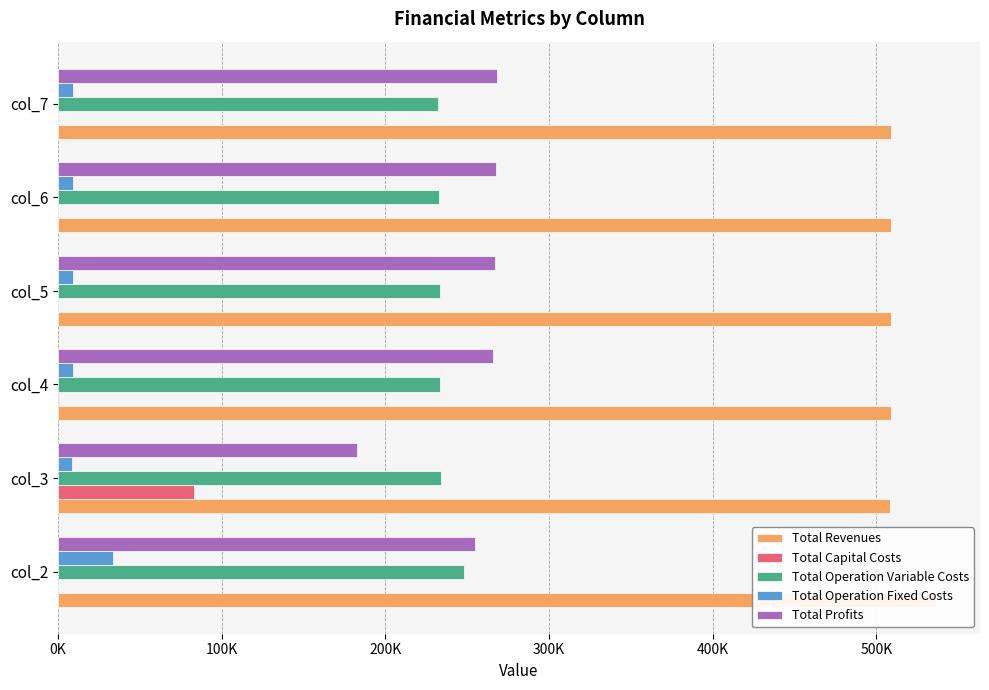

Rank the series at col_3 from lowest to highest value.

Total Operation Fixed Costs, Total Capital Costs, Total Profits, Total Operation Variable Costs, Total Revenues